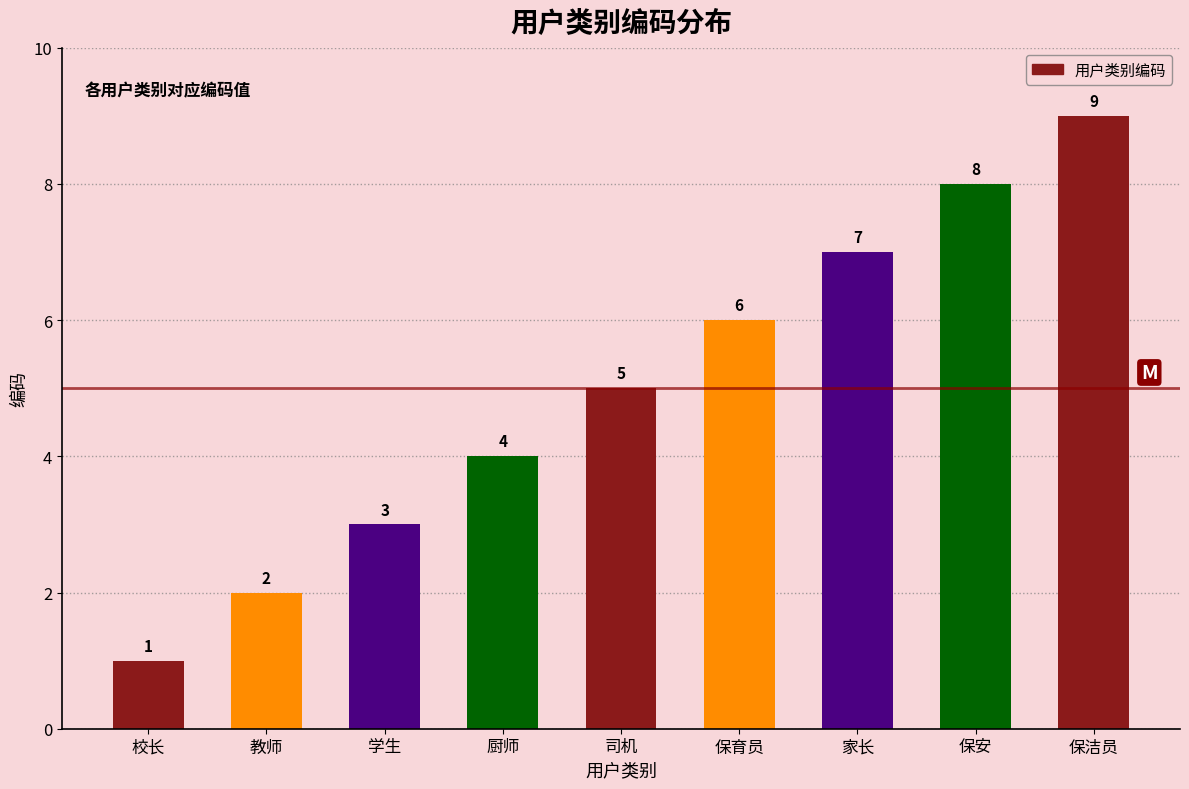

Count the number of categories in the chart.

9